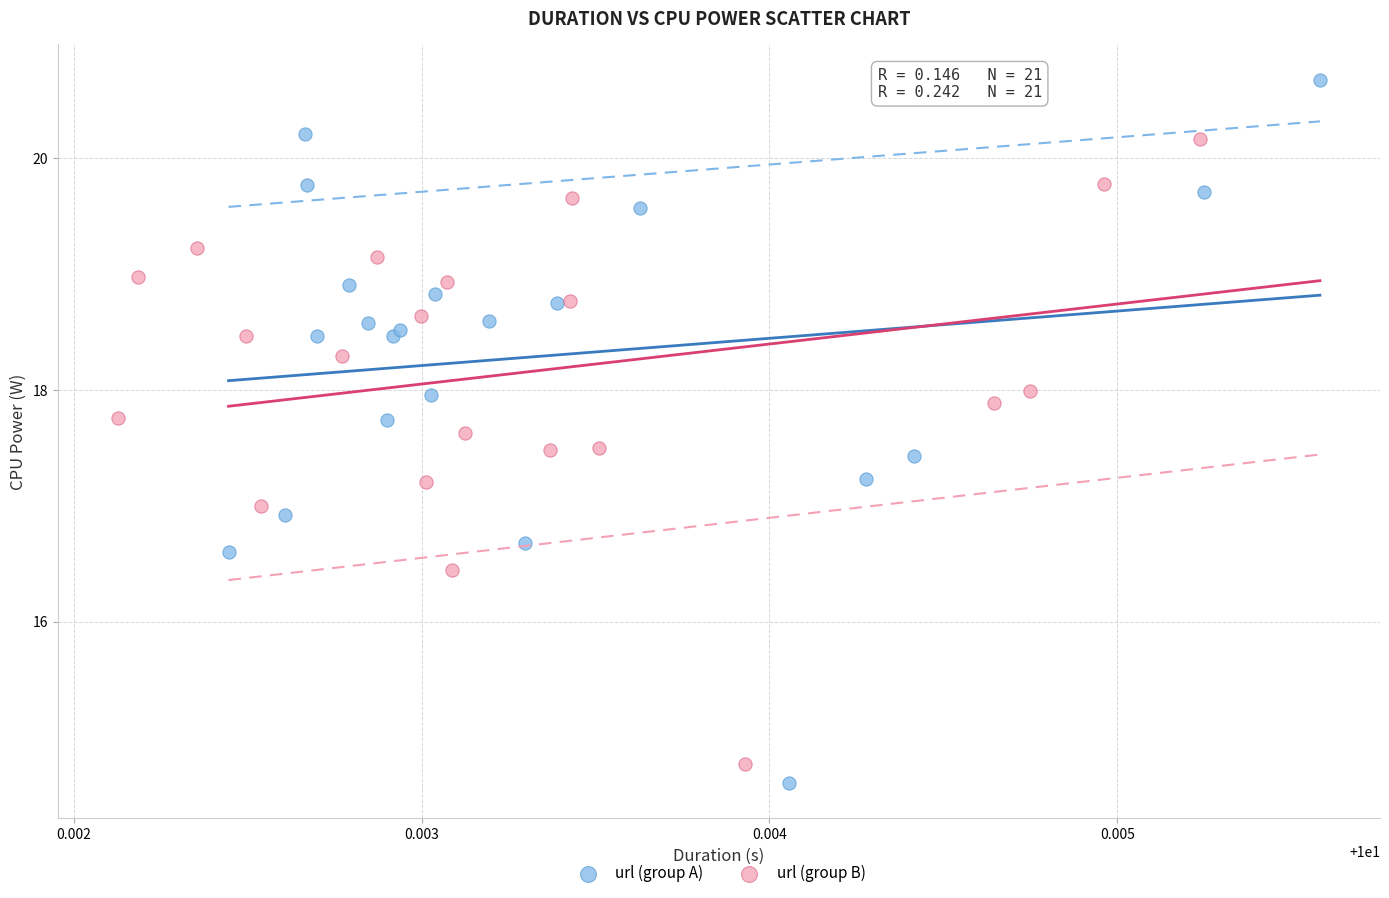

Which series has the widest spread of Y values?

url (group A)